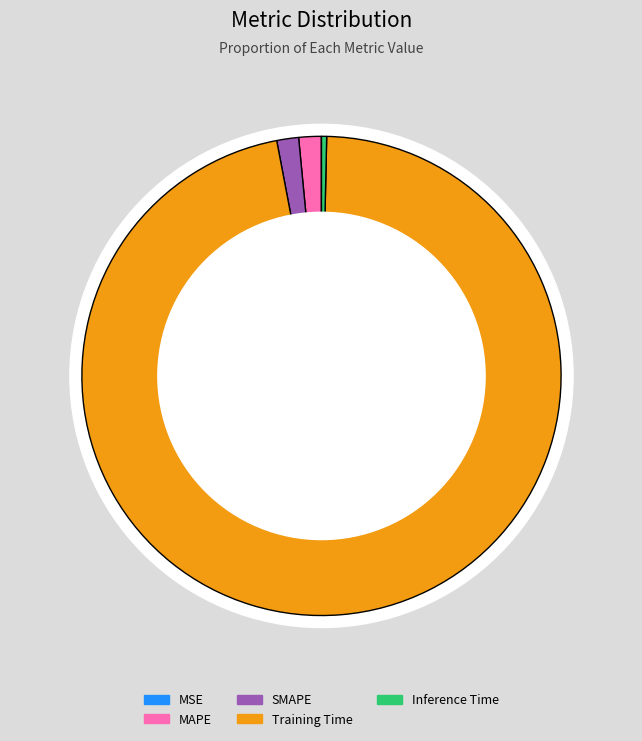

Is it true that SMAPE is 11% of the pie?

False